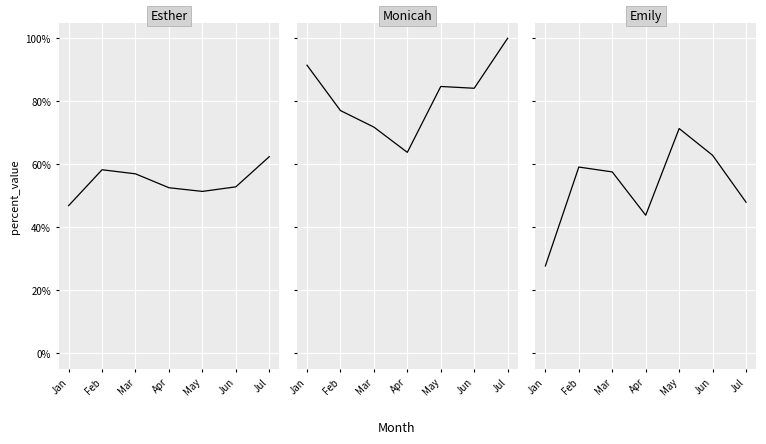

At which category does Monicah reach its first local valley?

Apr